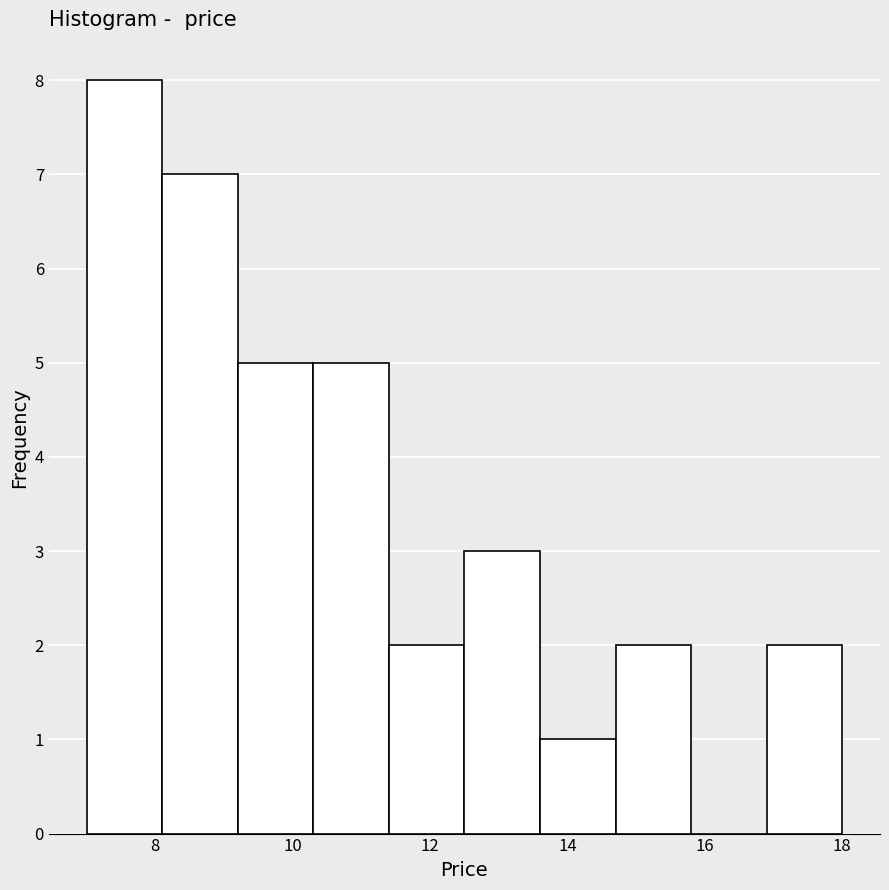

Reading left to right, transcribe this chart: for each bar, give the range it covers on the x-axis and its height. Neither the bar edges nor the heights are printed on the chart, so give them approximately, as read against the axes.

7.0 to 8.1: 8
8.1 to 9.2: 7
9.2 to 10.3: 5
10.3 to 11.4: 5
11.4 to 12.5: 2
12.5 to 13.6: 3
13.6 to 14.7: 1
14.7 to 15.8: 2
15.8 to 16.9: 0
16.9 to 18.0: 2